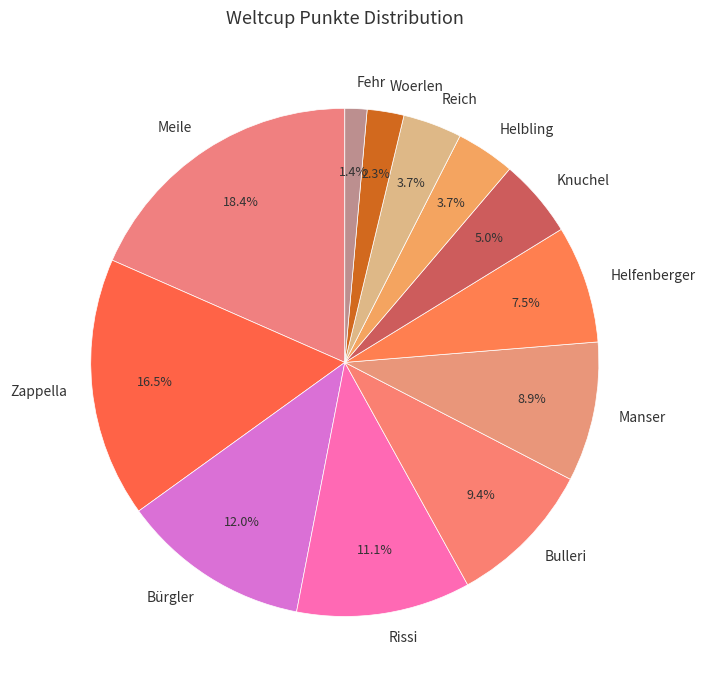

Is Fehr the majority of the pie?

No